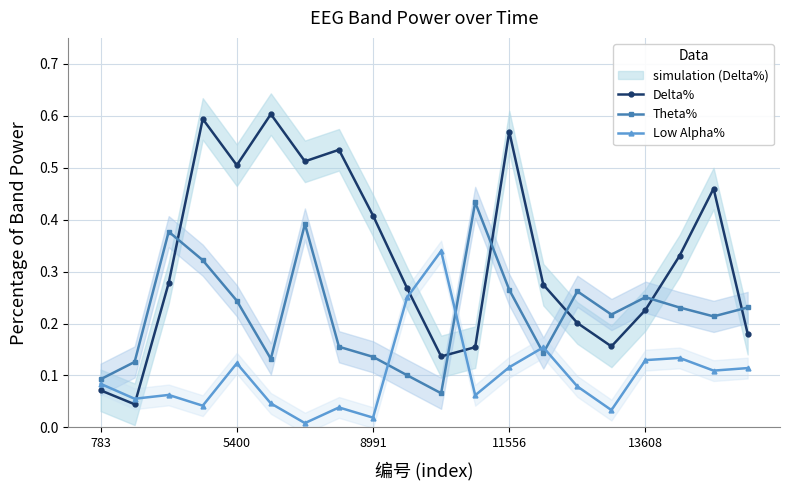

True or false: Theta% has more than 1 interior local peaks.

True